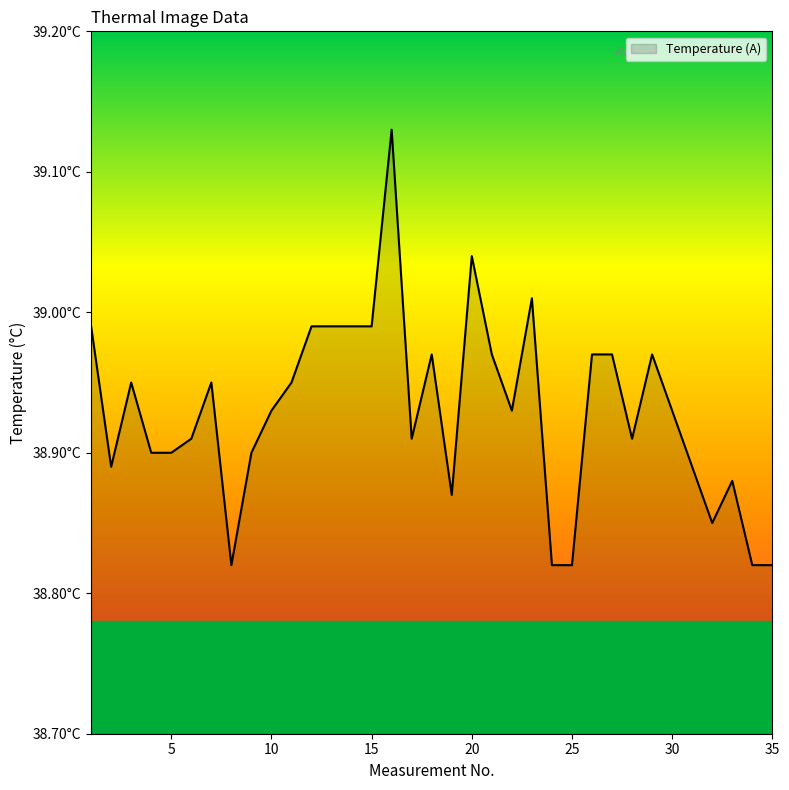

Which category has the lowest value across all series?

8